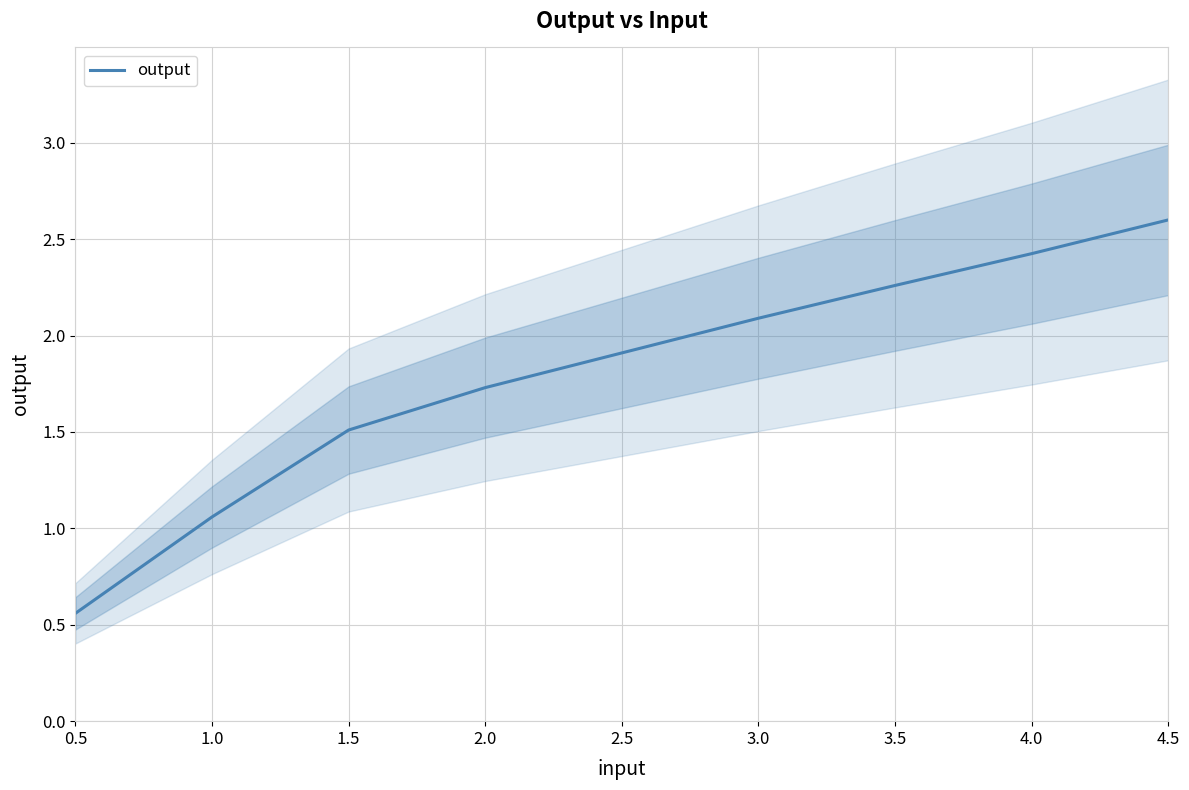

Between 3.0 and 1.5, which is larger?

3.0